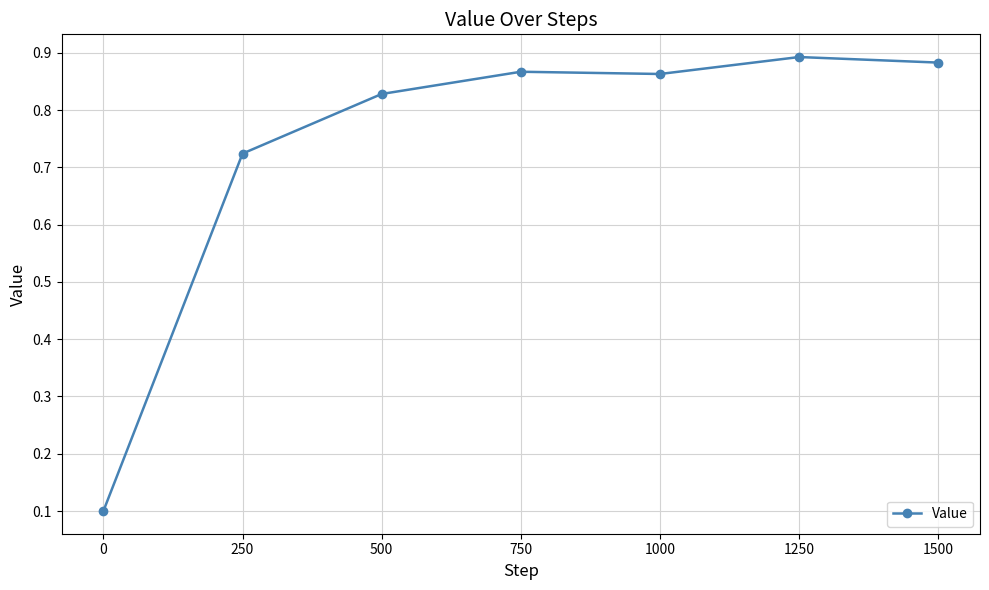

Which label corresponds to the largest value in the chart?

1250